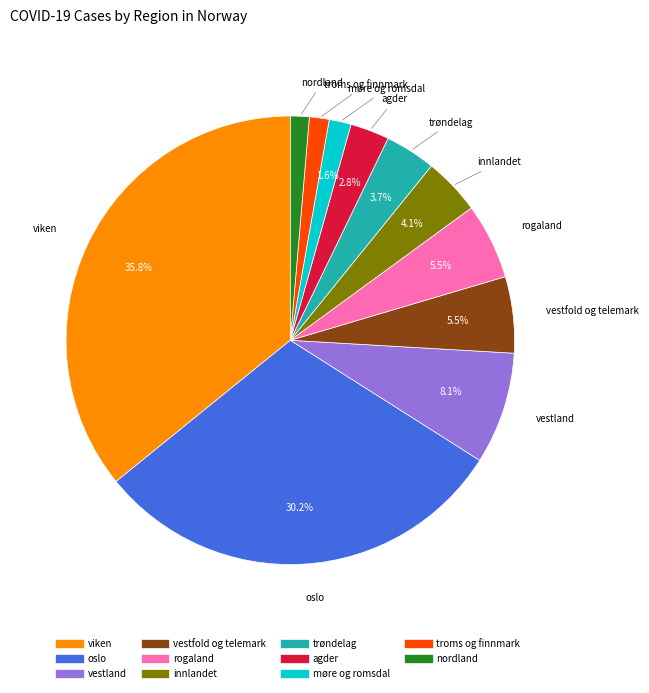

What is the largest slice in the pie chart?

viken